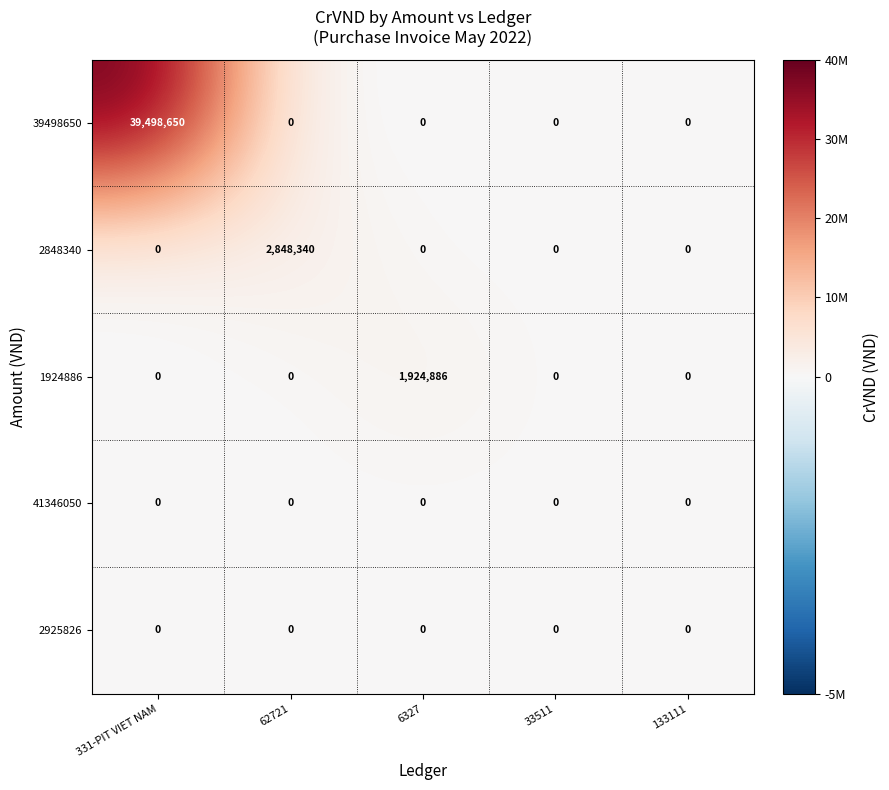

Reading left to right, what are all the values shown in this chart?

39498650: 331-PIT VIET NAM=39498650	62721=0	6327=0	33511=0	133111=0
2848340: 331-PIT VIET NAM=0	62721=2848340	6327=0	33511=0	133111=0
1924886: 331-PIT VIET NAM=0	62721=0	6327=1924886	33511=0	133111=0
41346050: 331-PIT VIET NAM=0	62721=0	6327=0	33511=0	133111=0
2925826: 331-PIT VIET NAM=0	62721=0	6327=0	33511=0	133111=0